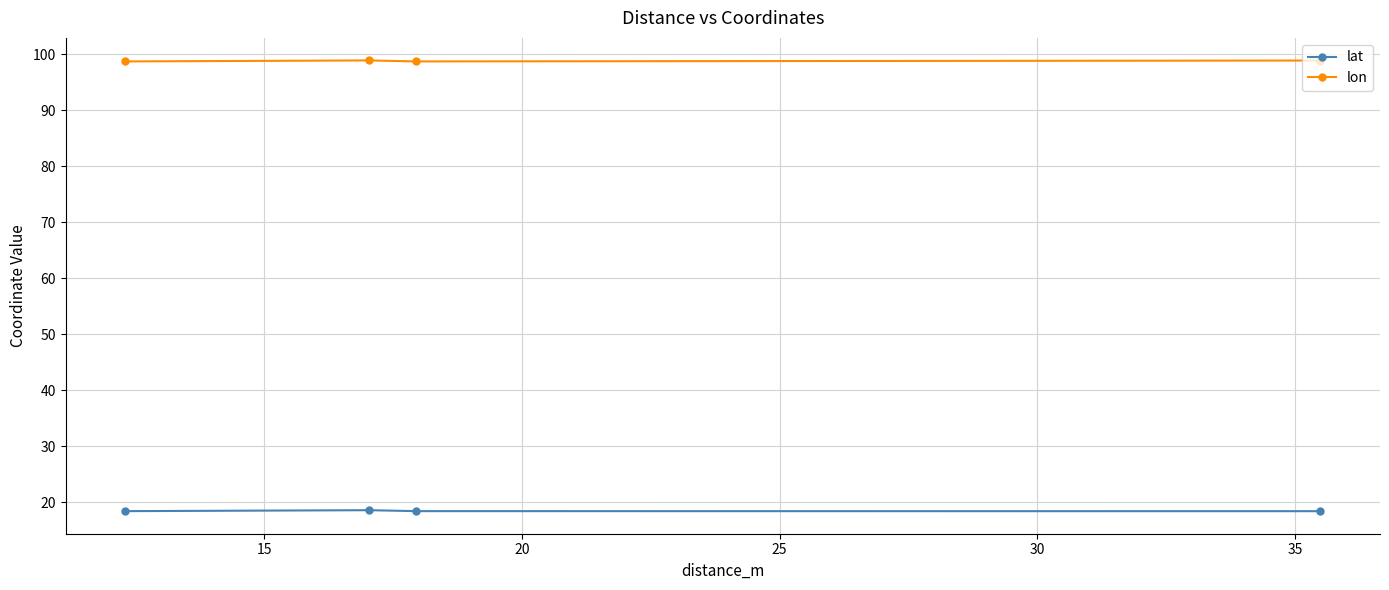

Rank the series by their maximum value, from highest to lowest.

lon, lat